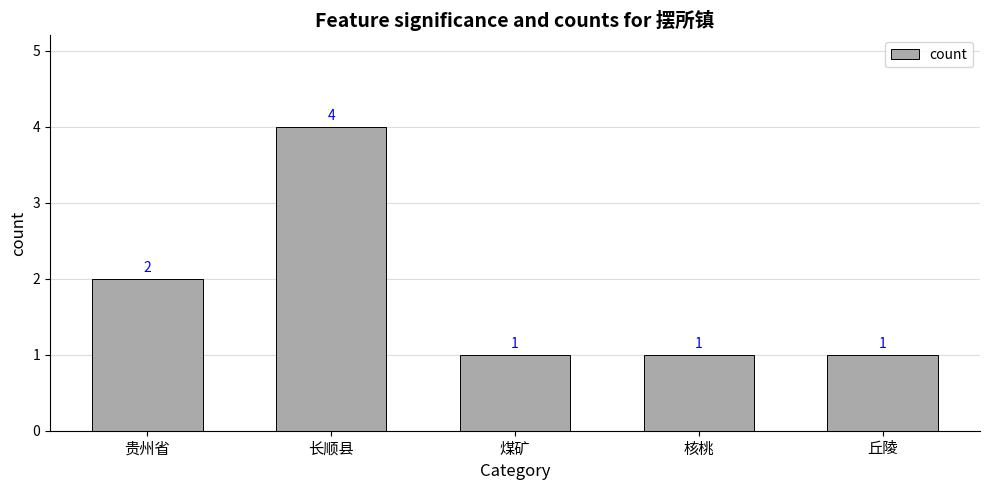

Reading left to right, what are all the values shown in this chart?

2	4	1	1	1